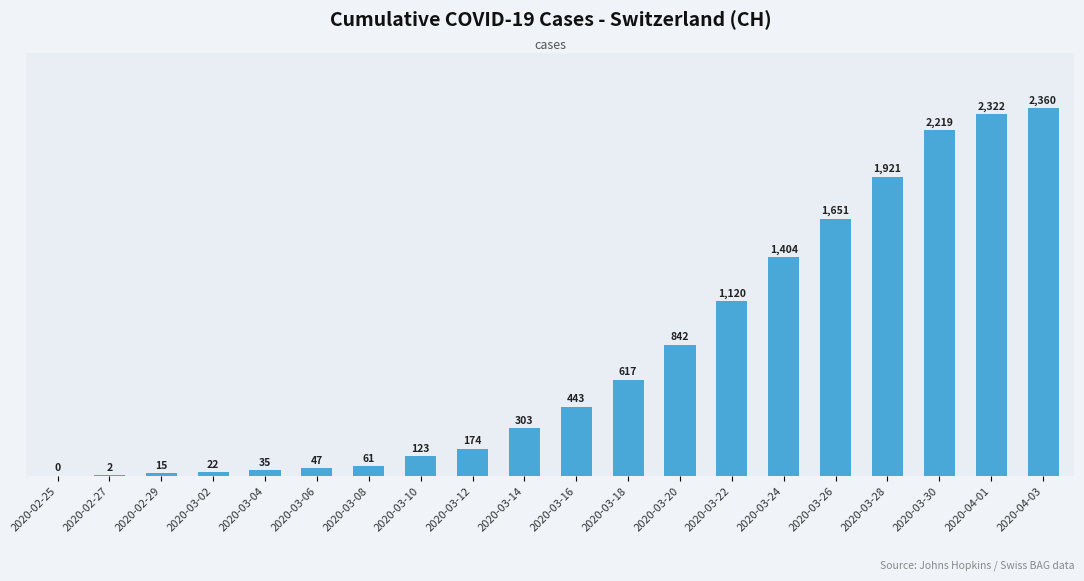

Is it true that the value at 2020-03-18 is 231?

False